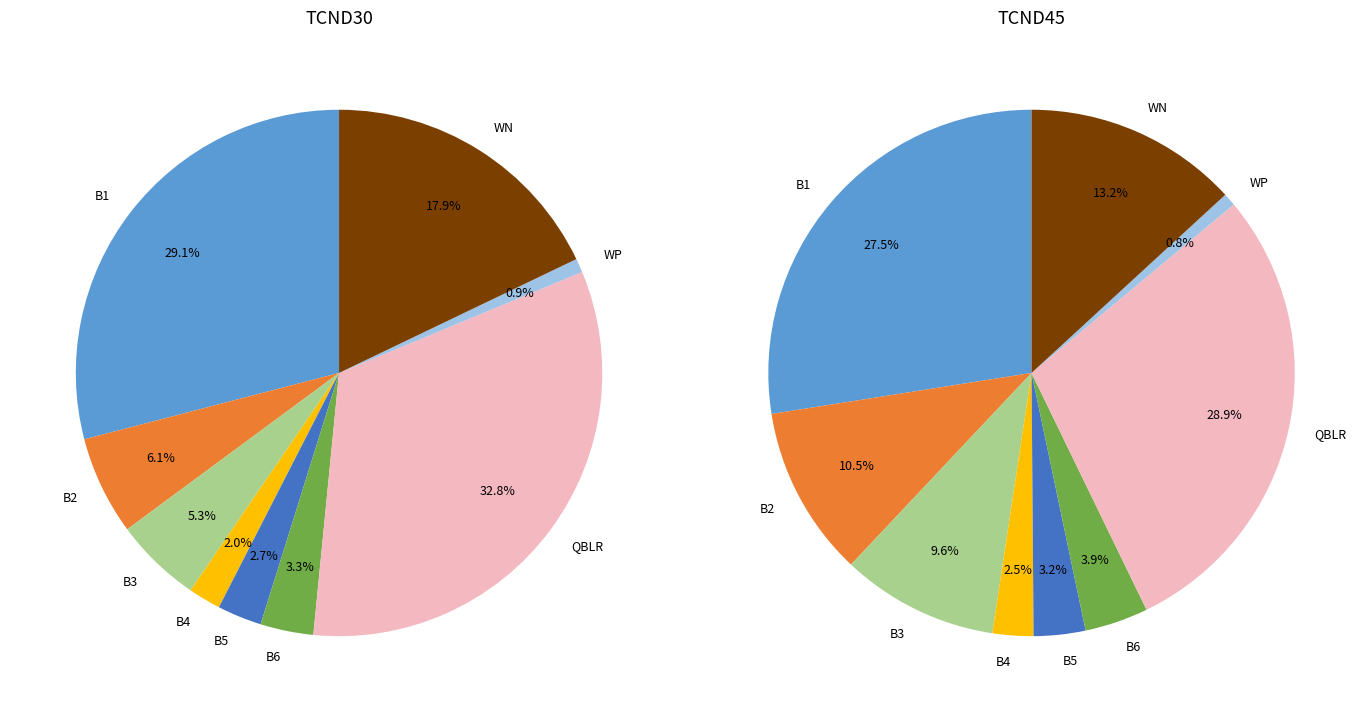

Combined, do B5 and WP account for over 50%?

No